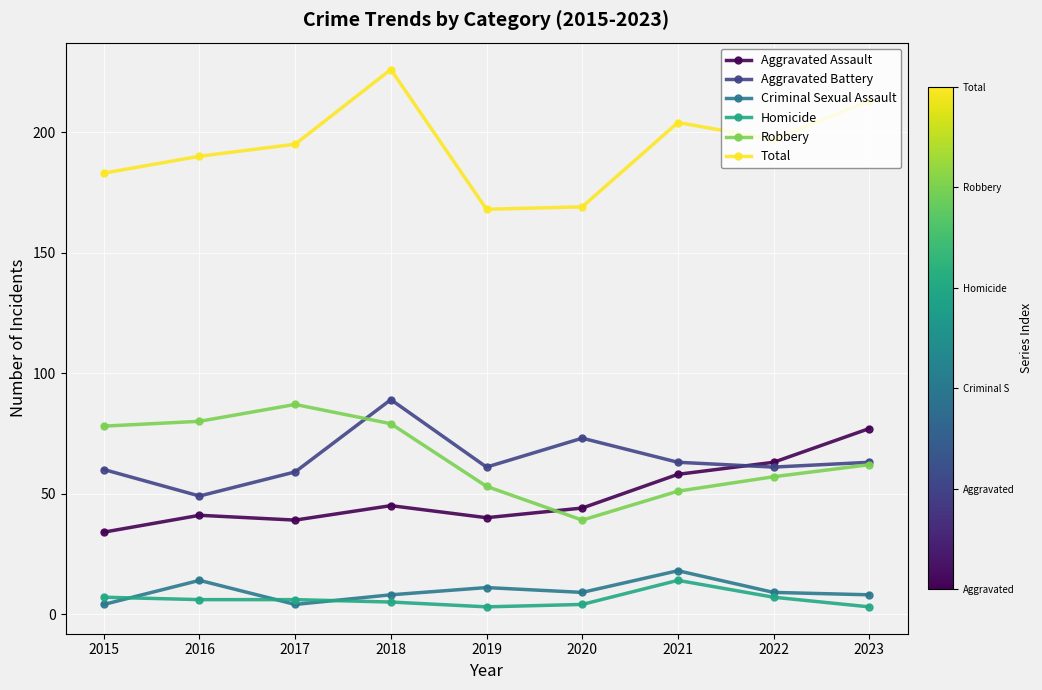

Is the value of Homicide at 2021 greater than the value of Aggravated Assault at 2019?

No